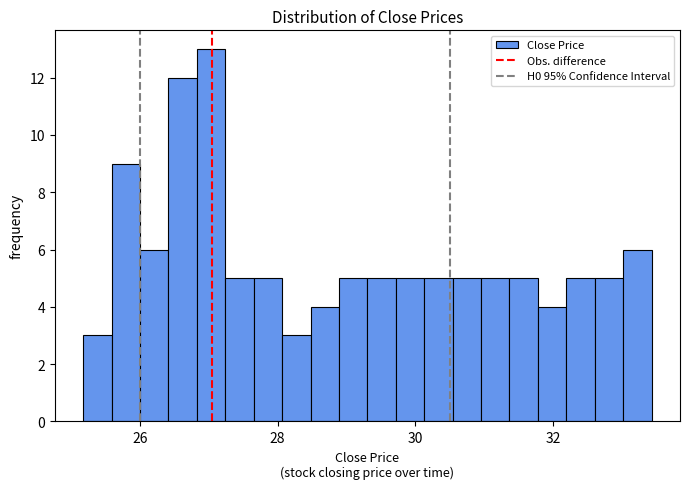

Read against the x-axis, roughly where is the centre of the tallest bar?

27.0